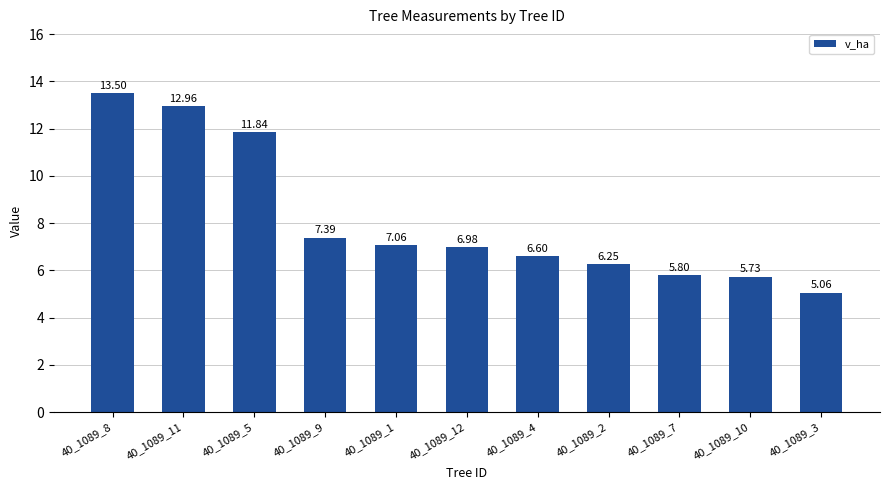

Read the value at 40_1089_12.

7.0